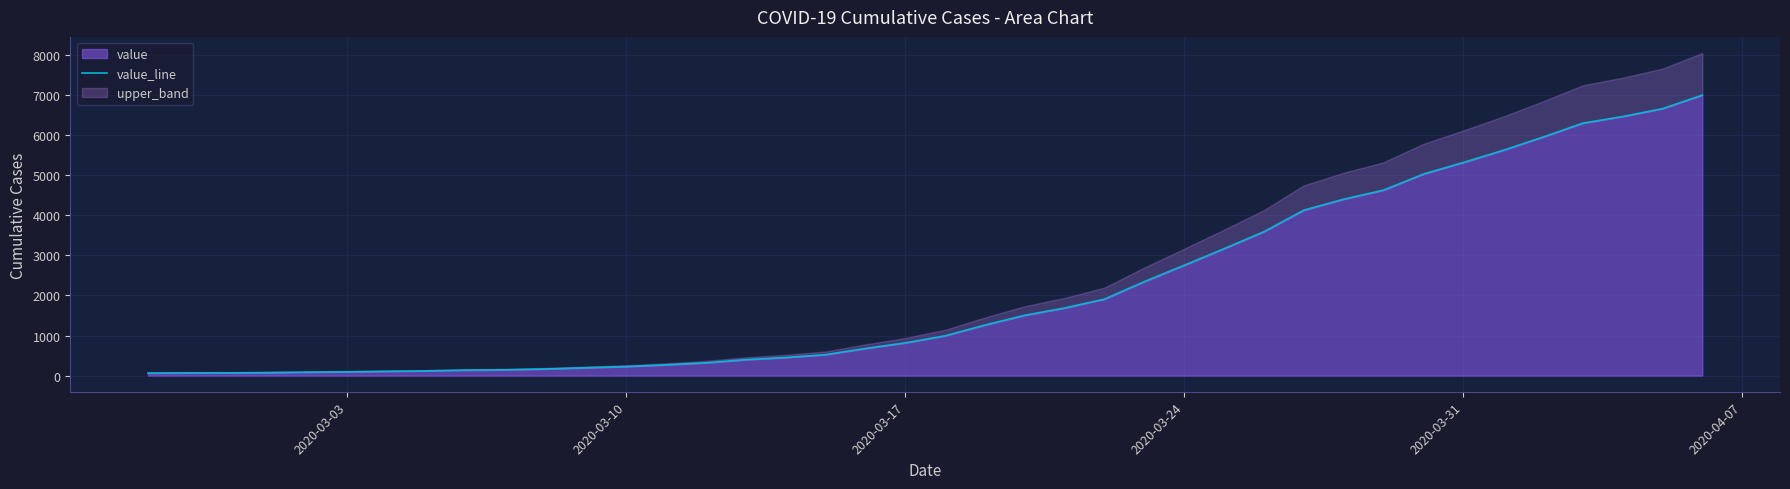

Reading left to right, list all the values displayed in this chart.

64	68	69	76	87	95	108	119	138	146	167	197	226	269	320	398	452	523	677	816	993	1261	1505	1686	1908	2344	2752	3165	3589	4125	4399	4625	5025	5314	5617	5947	6295	6460	6657	6995